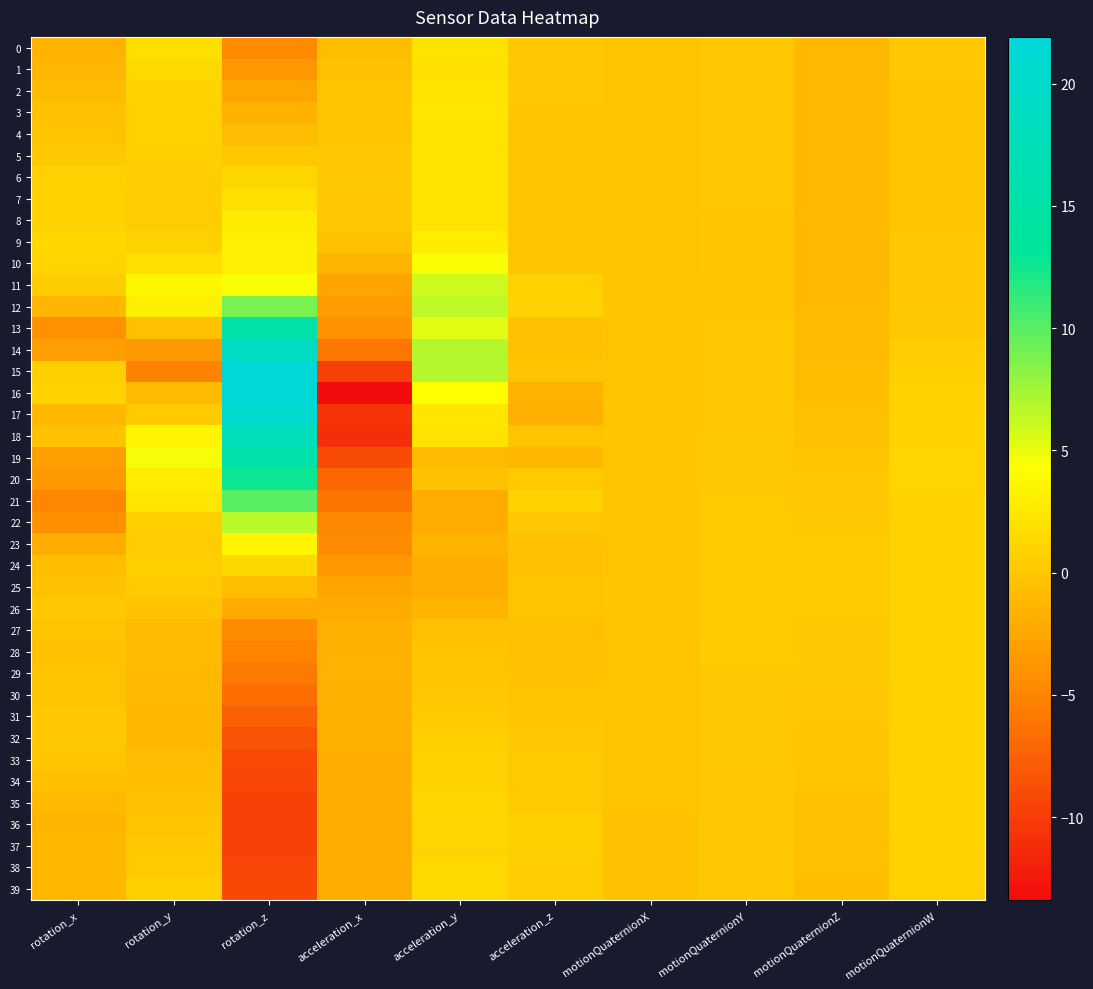

Which has a higher value, rotation_y or motionQuaternionY?

rotation_y